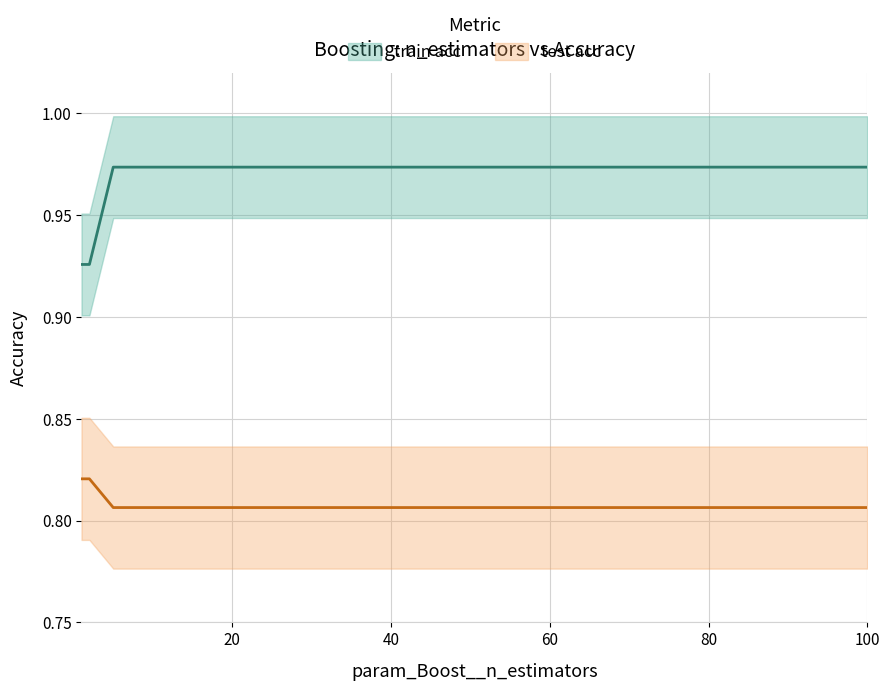

Which label corresponds to the largest value in the chart?

40